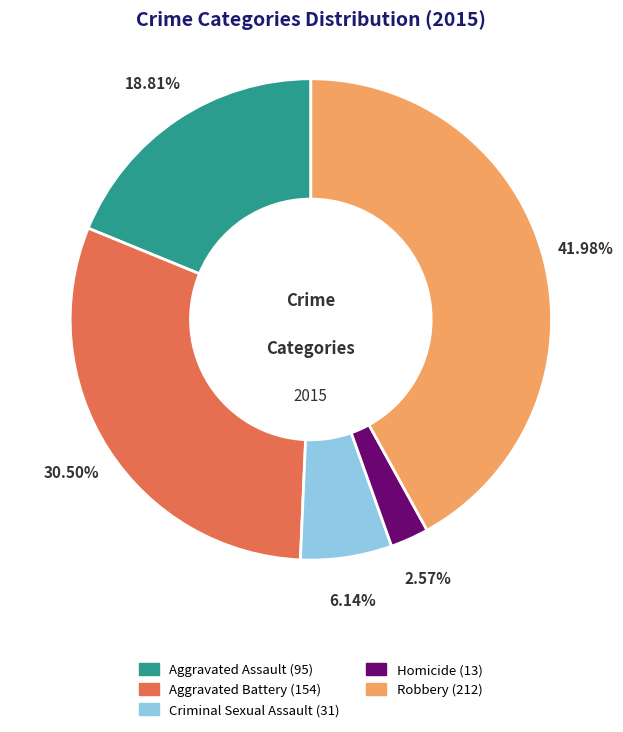

Is it true that Aggravated Assault is 24% of the pie?

False